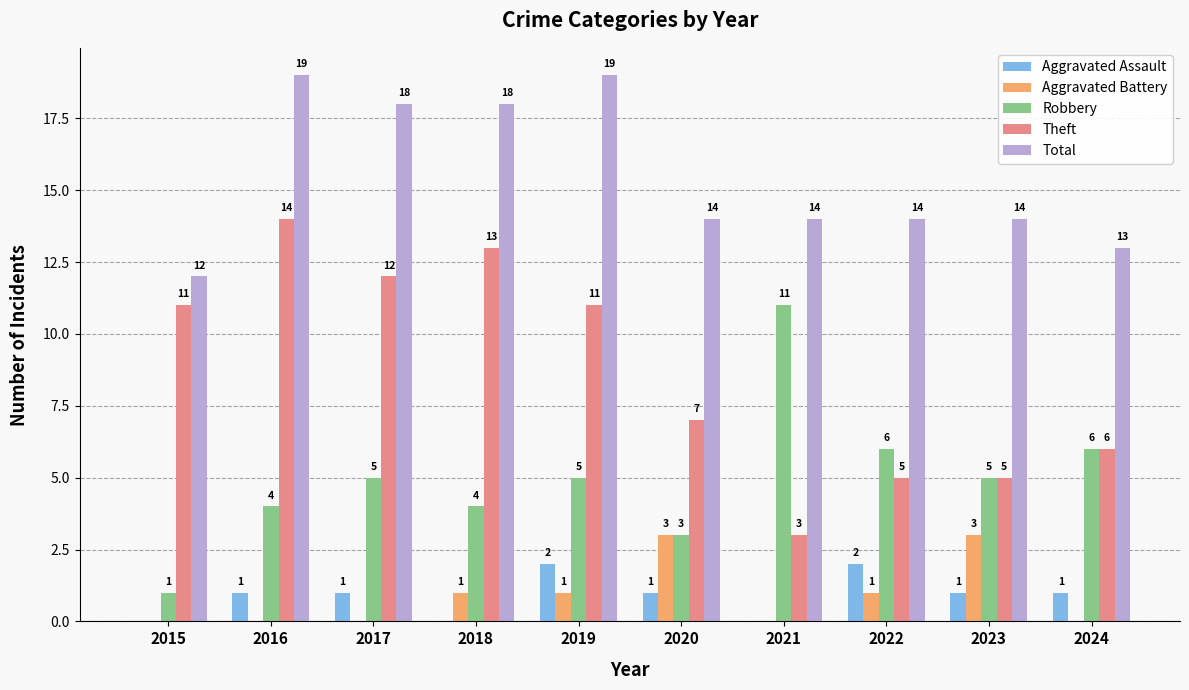

What is the total value across all series at 2015?

24